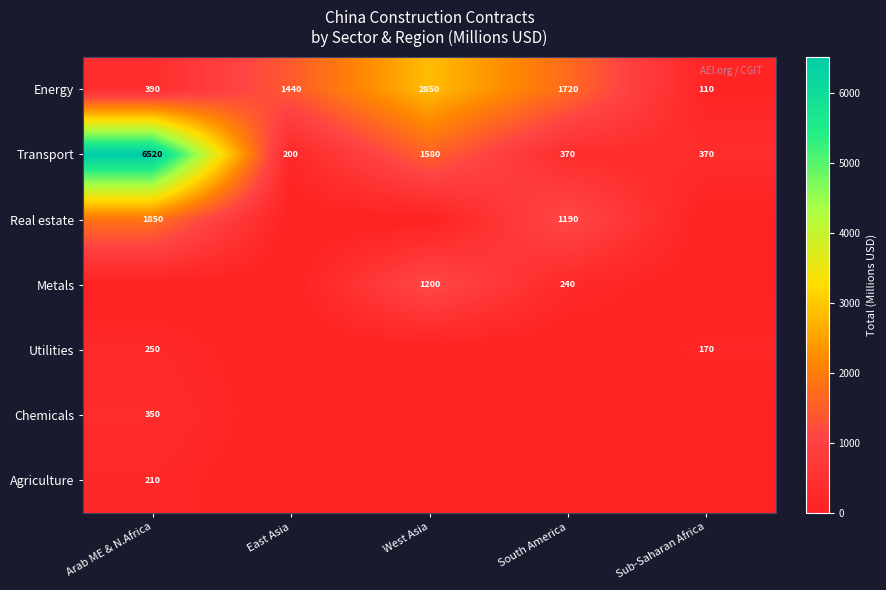

The value of Chemicals at Arab ME & N.Africa is 572. True or false?

False